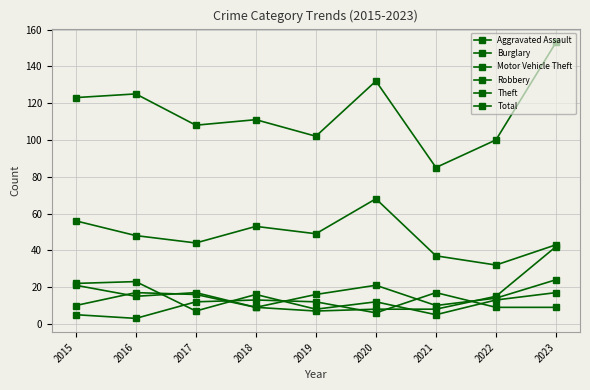

What is the difference between the maximum and second lowest values in the Robbery series?

16